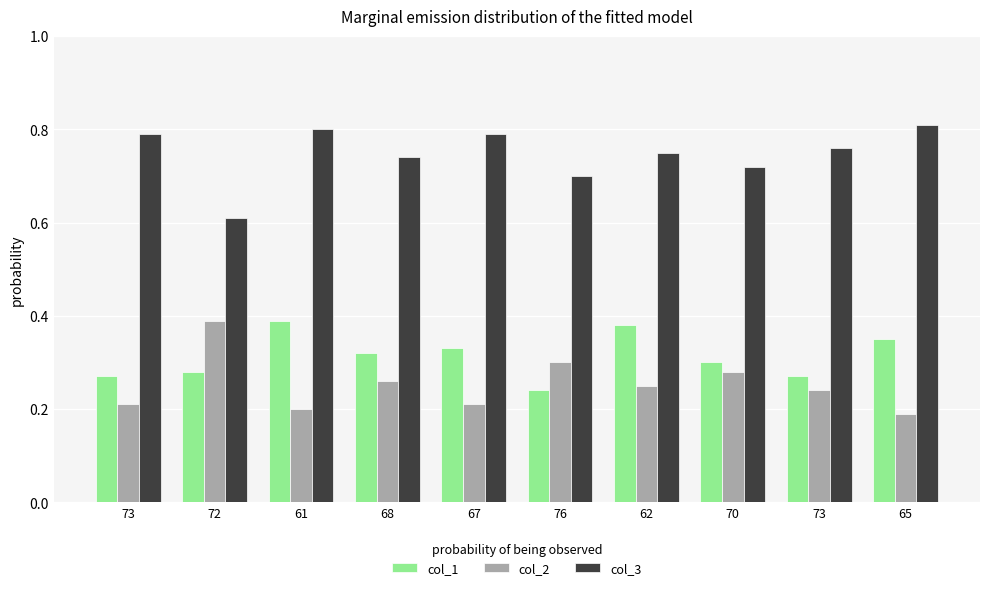

True or false: col_3 has a value of 0.7 at 68.

True